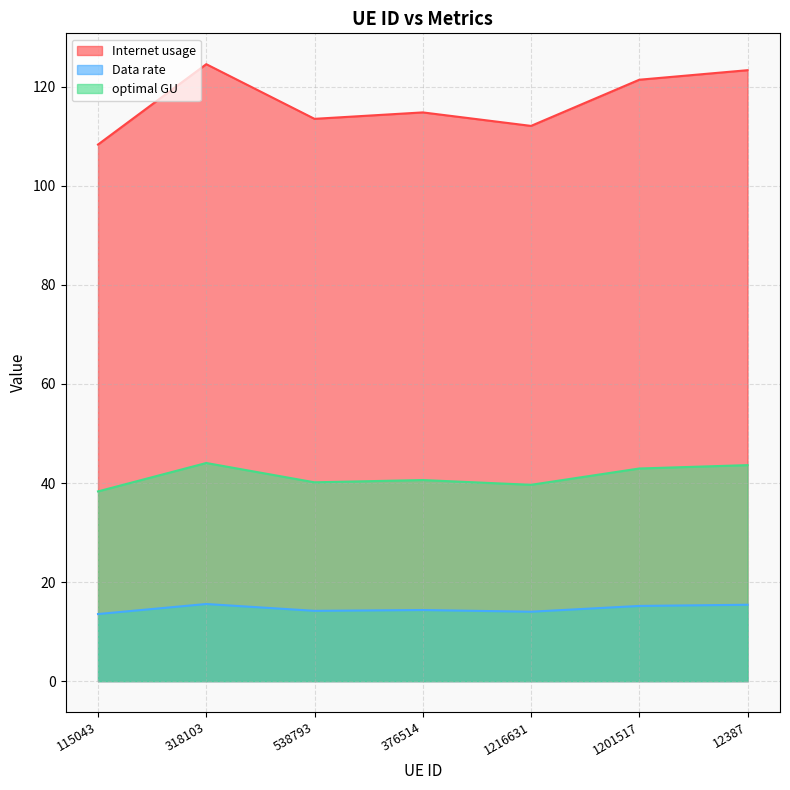

What are all the series names shown in the legend?

Internet usage, Data rate, optimal GU